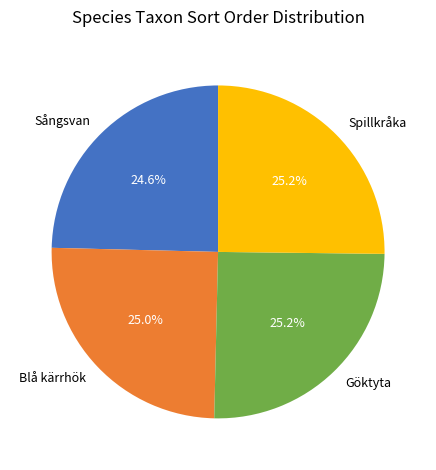

How many segments does this pie chart have?

4